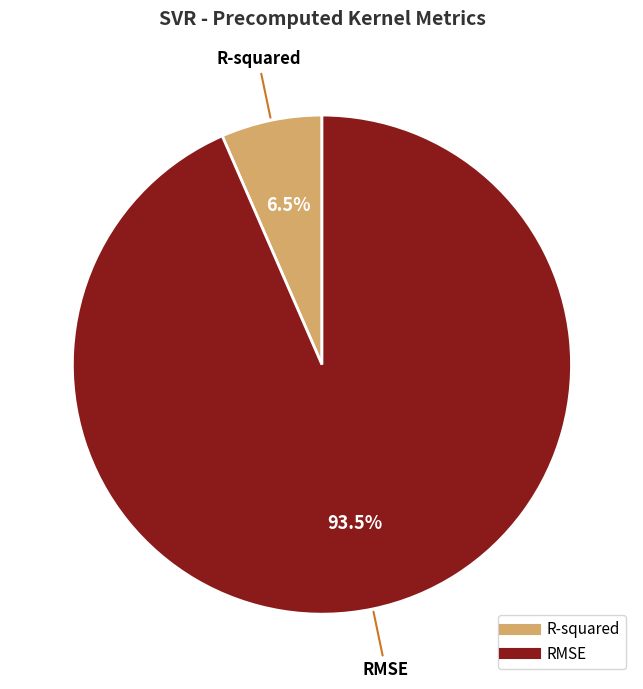

What is the majority slice?

RMSE